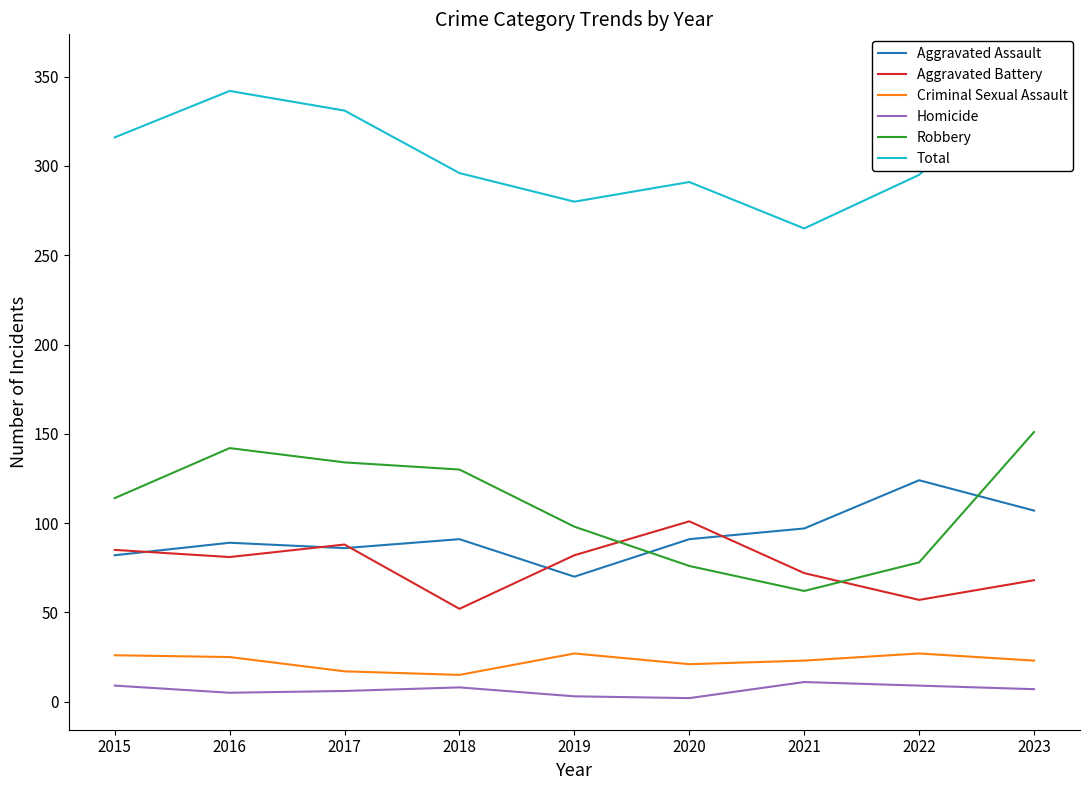

What are all the series names shown in the legend?

Aggravated Assault, Aggravated Battery, Criminal Sexual Assault, Homicide, Robbery, Total